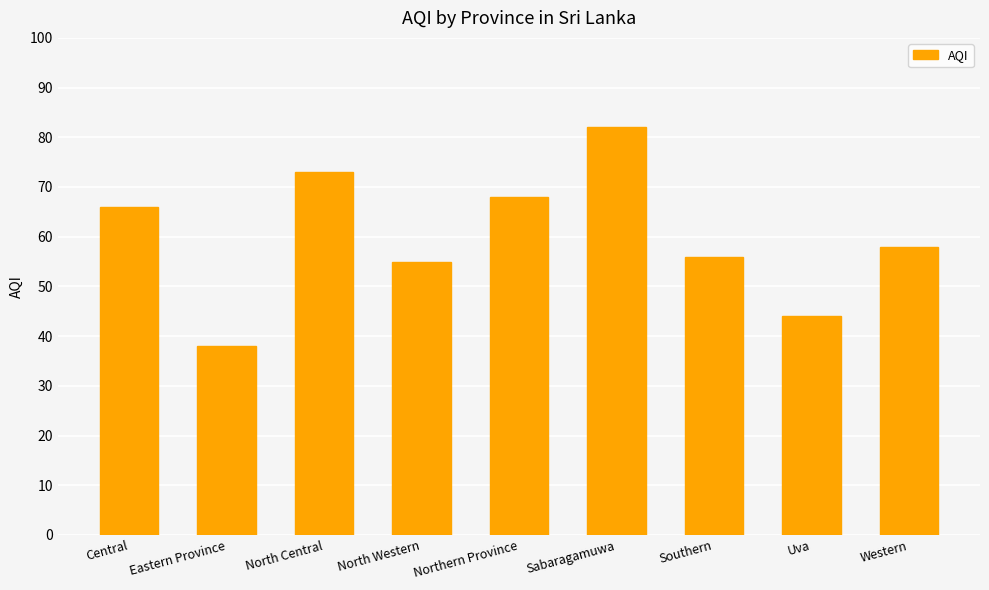

At which category does the chart reach its peak across all series?

Sabaragamuwa